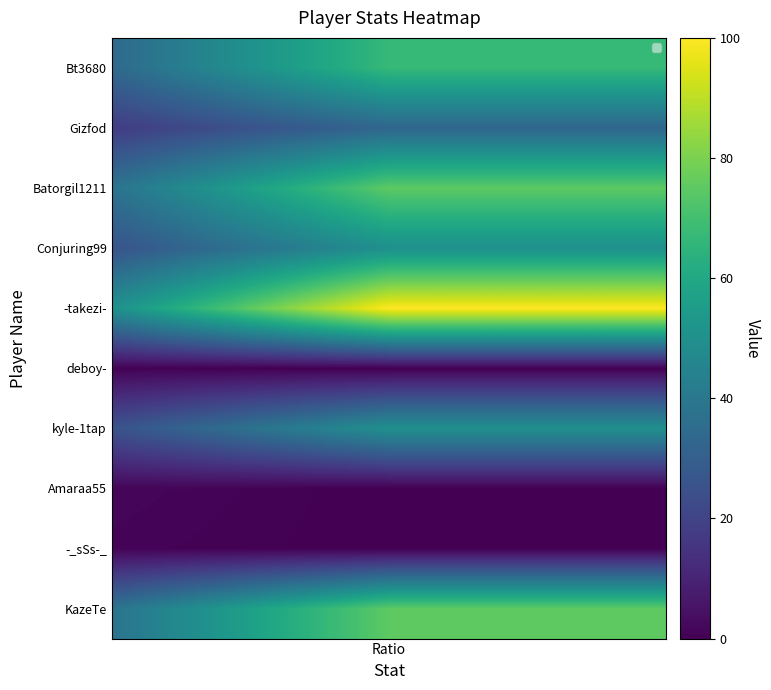

What is the greatest value displayed?

100